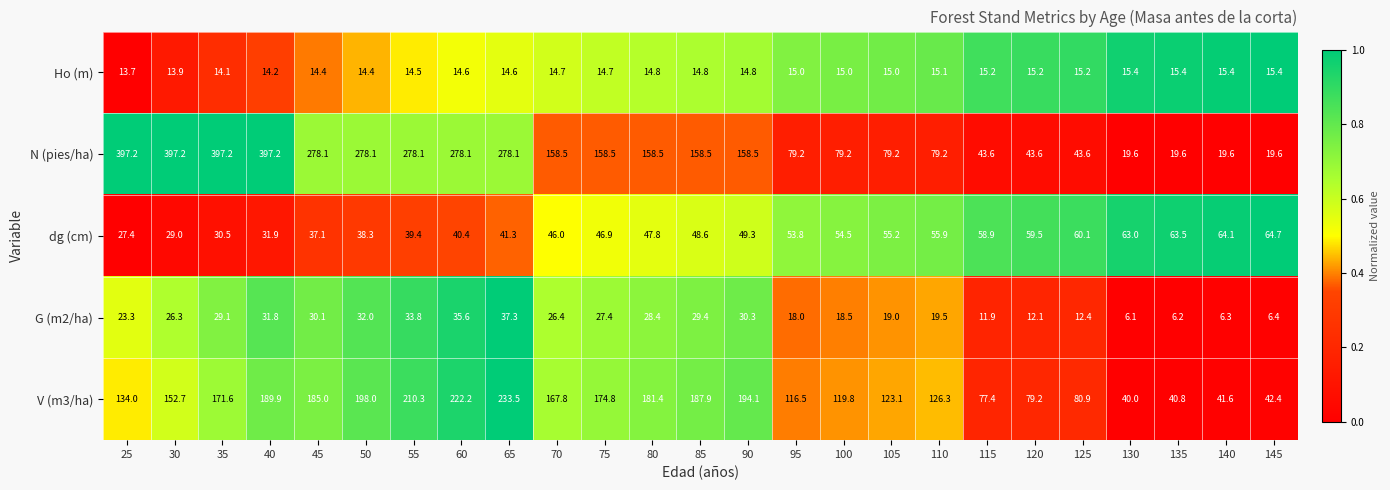

At which label does Ho (m) first exceed 14?

35